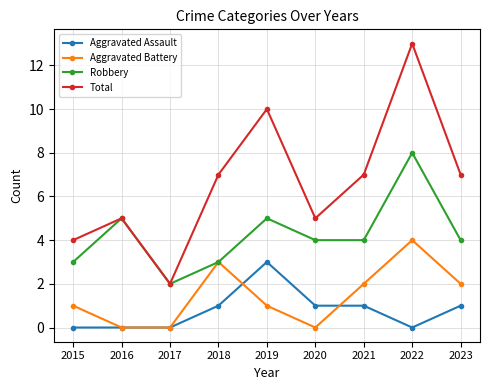

How many series are shown in this chart?

4